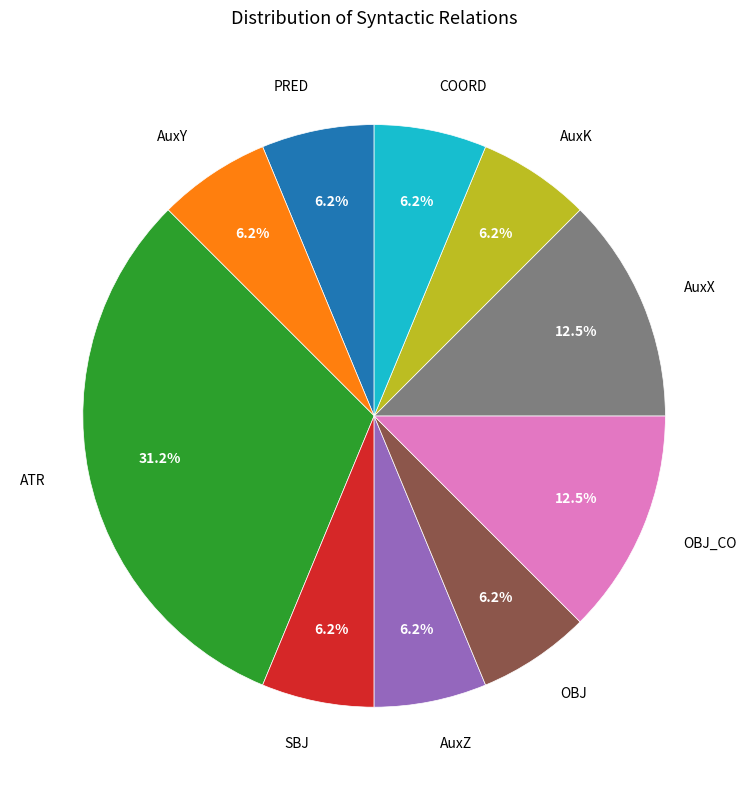

Does any single category account for the majority?

No